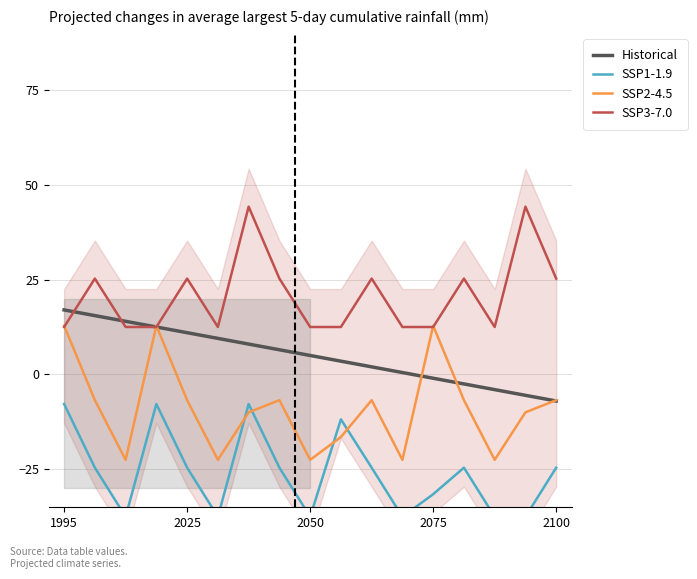

True or false: Historical and SSP2-4.5 intersect in this chart.

True